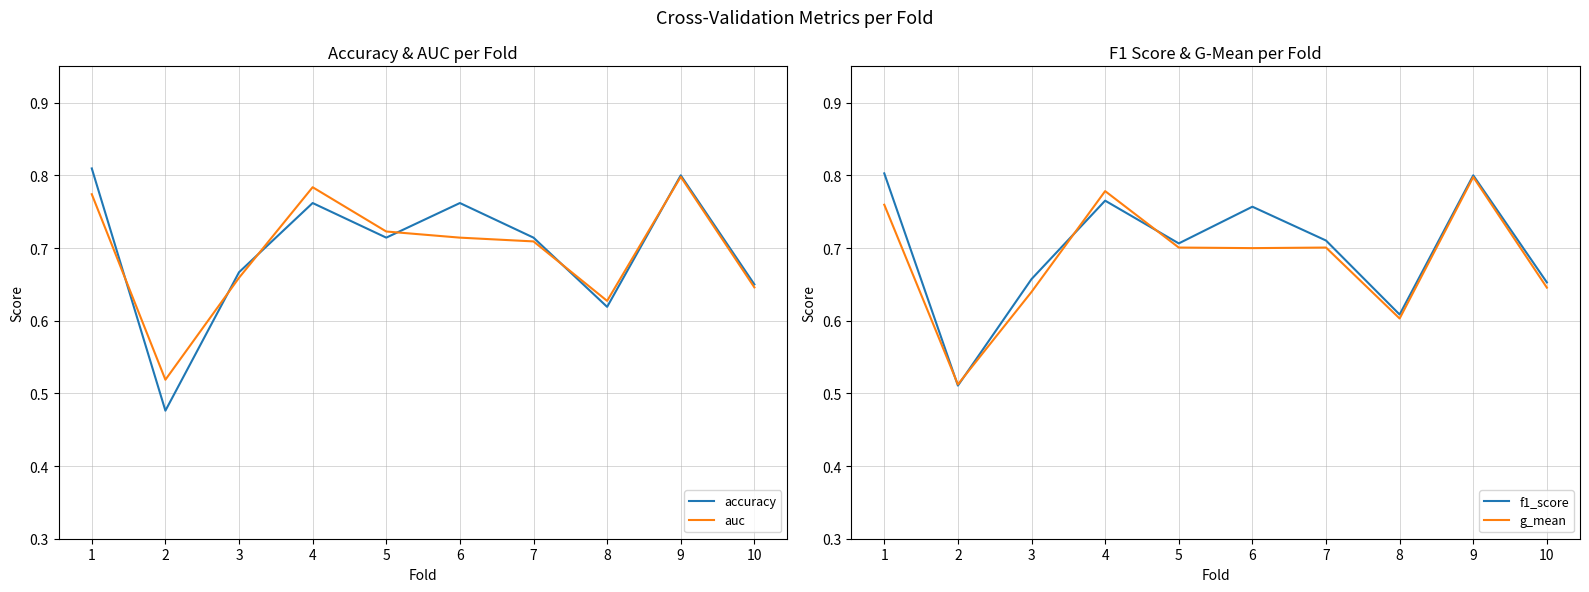

Rank the series at 1 from lowest to highest value.

g_mean, auc, f1_score, accuracy